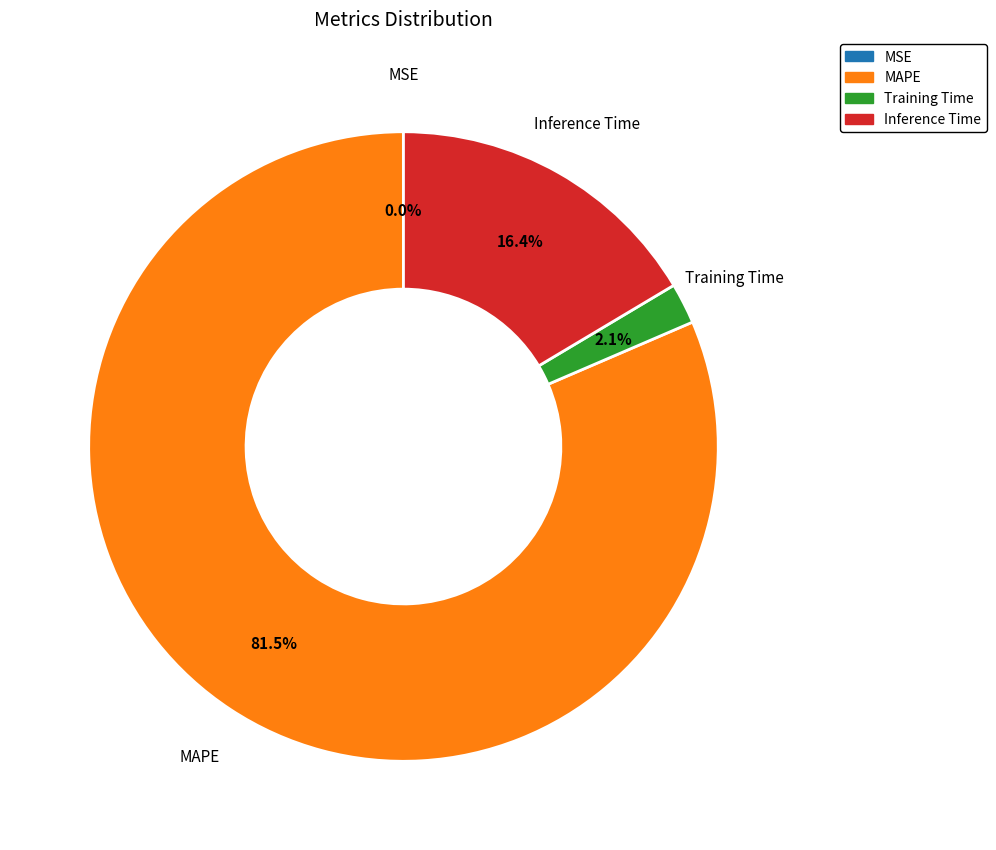

What is the largest slice in the pie chart?

MAPE